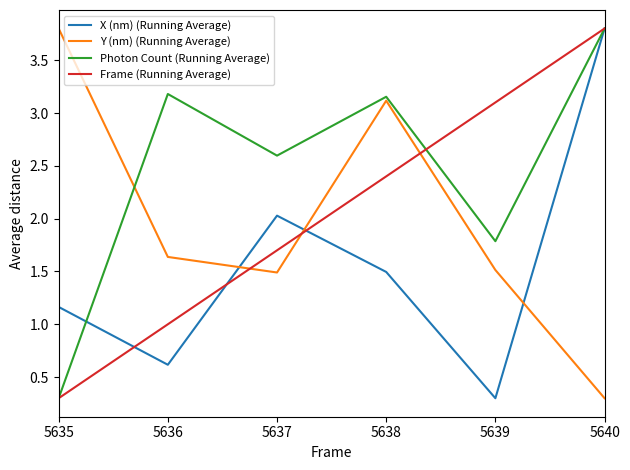

What is the total value across all series at 5635?

5.6